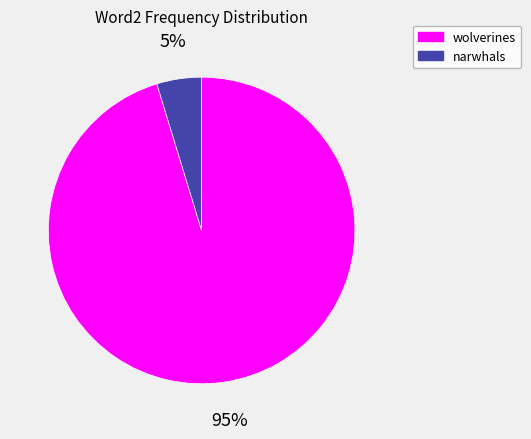

To the nearest percent, what is the average slice percentage?

50%